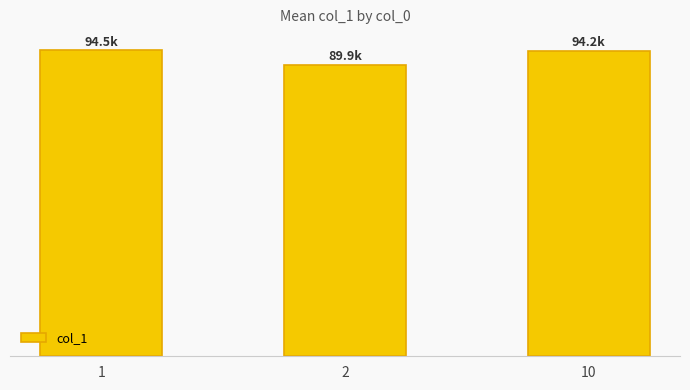

Where is the data nearest to the value 92204?

10